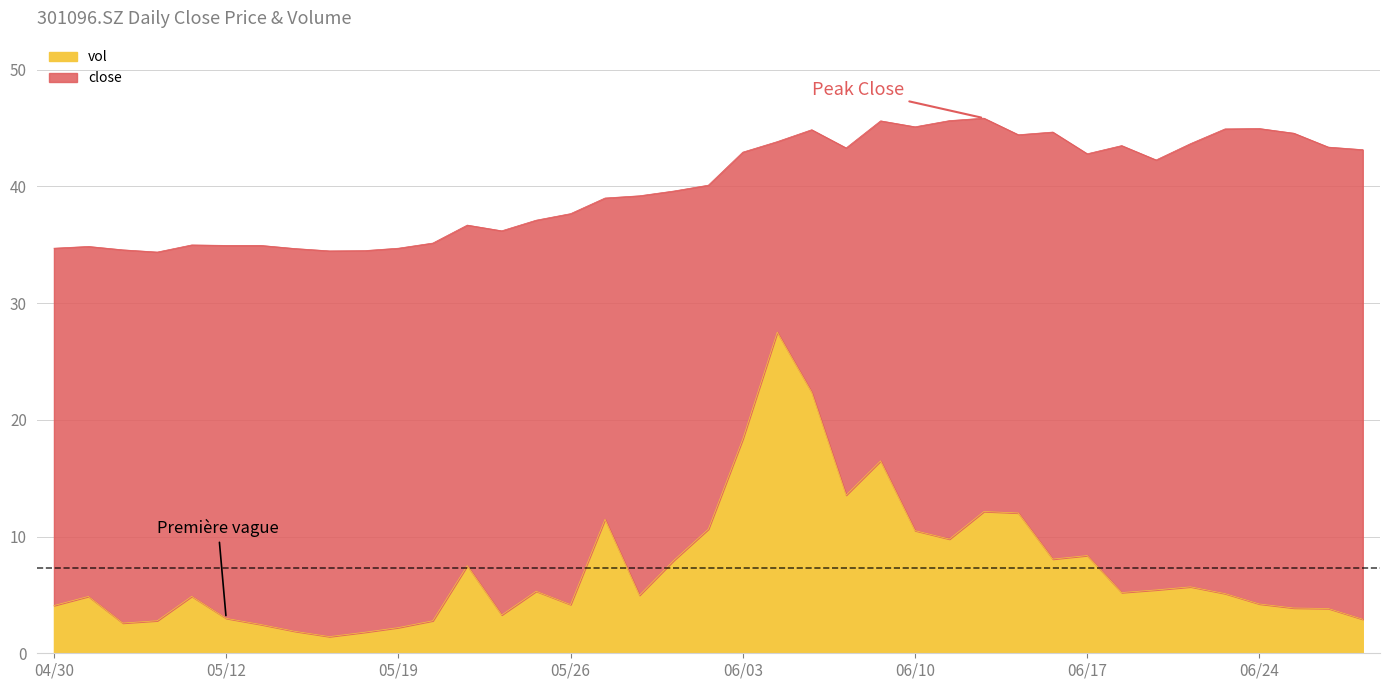

True or false: vol and close cross at least once.

False